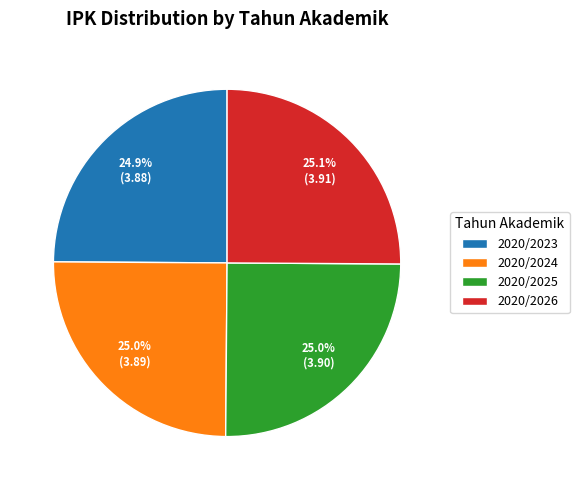

To the nearest percent, what percentage of the pie is 2020/2025?

25%